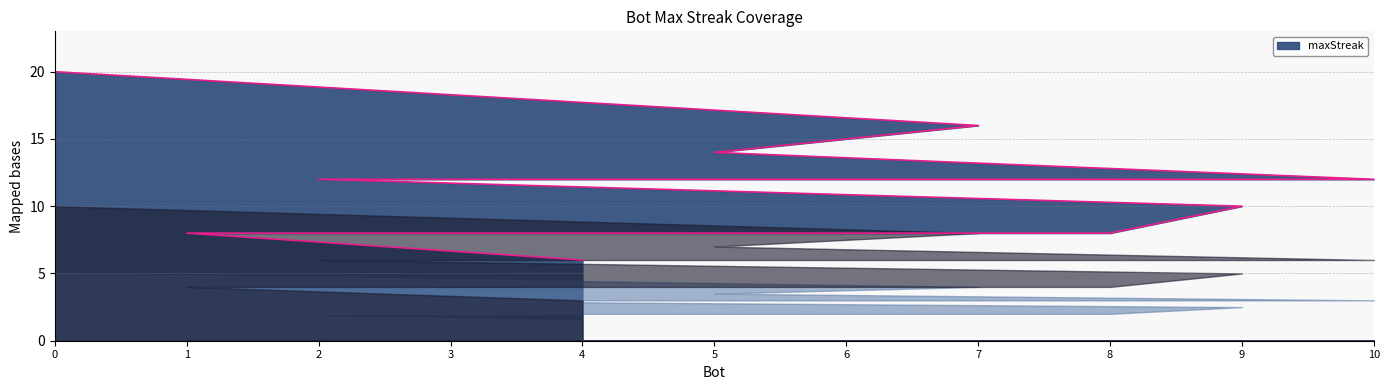

The value at 0 is 4. True or false?

False